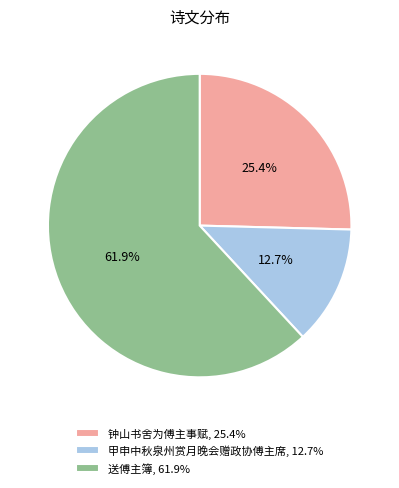

Which category has the biggest portion of the pie?

送傅主簿